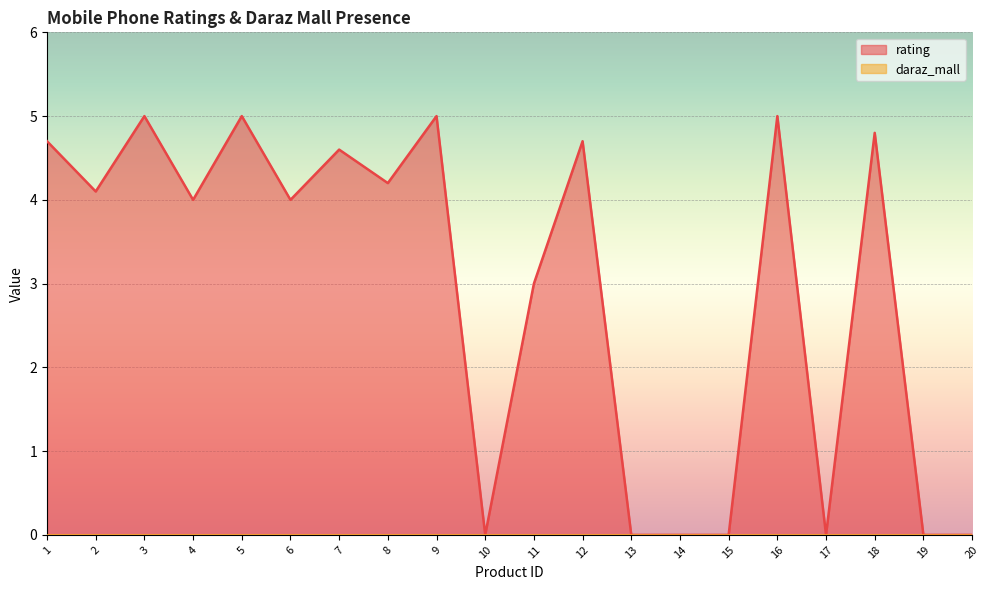

The chart shows a value of -2.0 at 20. True or false?

False